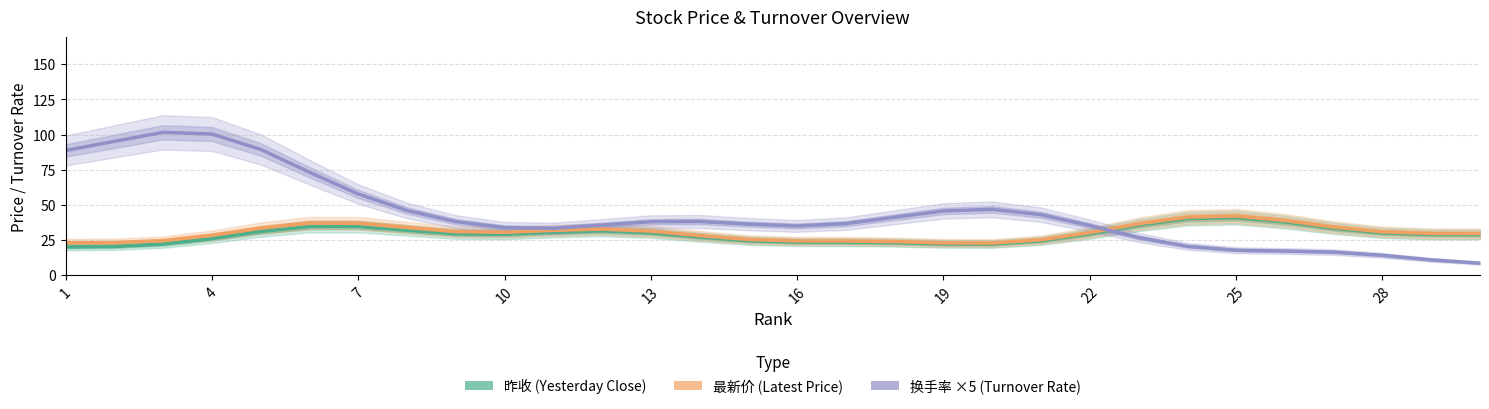

Does the chart display data point markers on the line(s)?

No